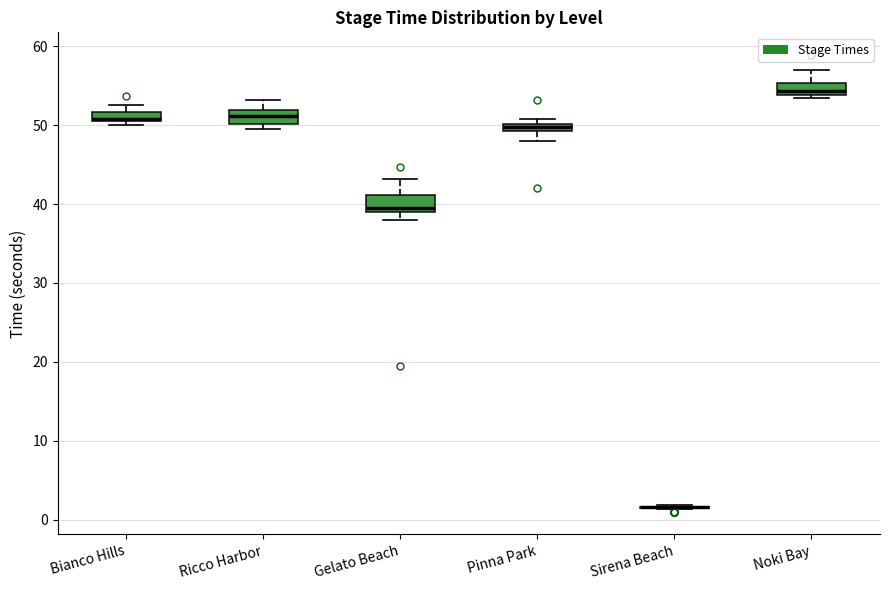

Where does the upper whisker of the box for Gelato Beach end on the y-axis? The values are not printed on the chart, so give them approximately, as read against the axis.

43